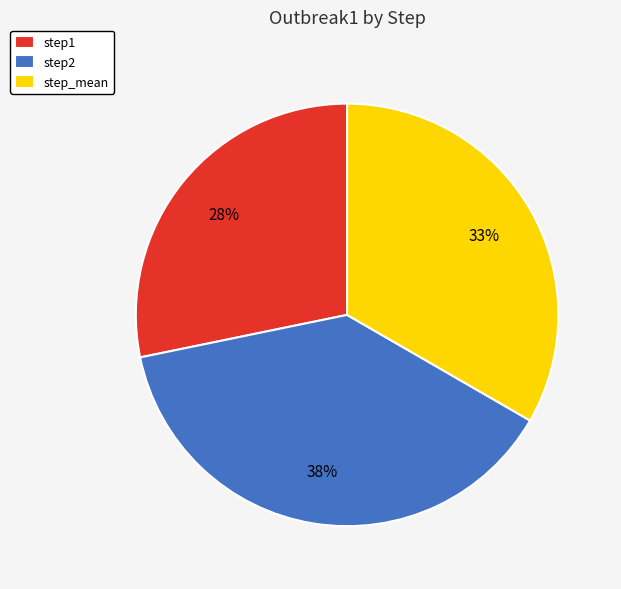

How many segments does this pie chart have?

3